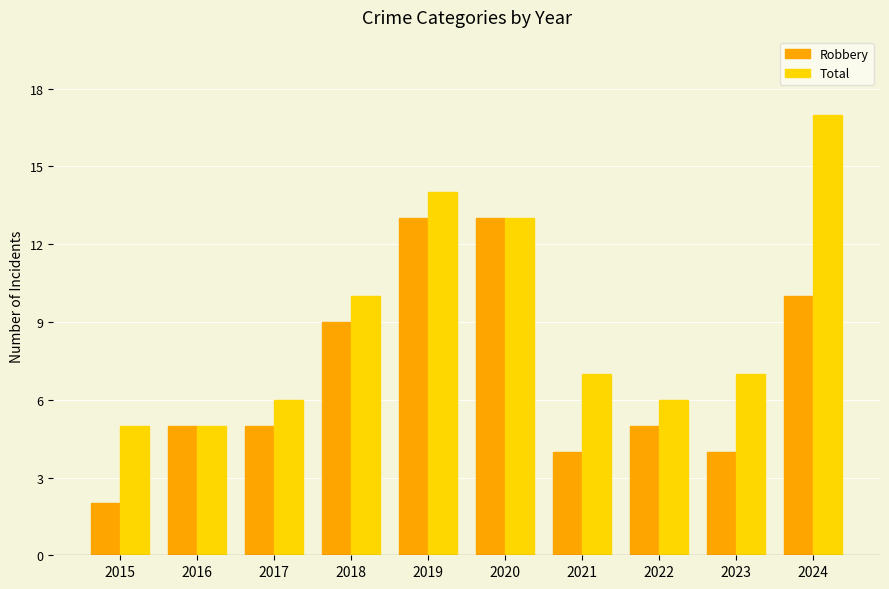

List the series in order of their overall mean, highest first.

Total, Robbery